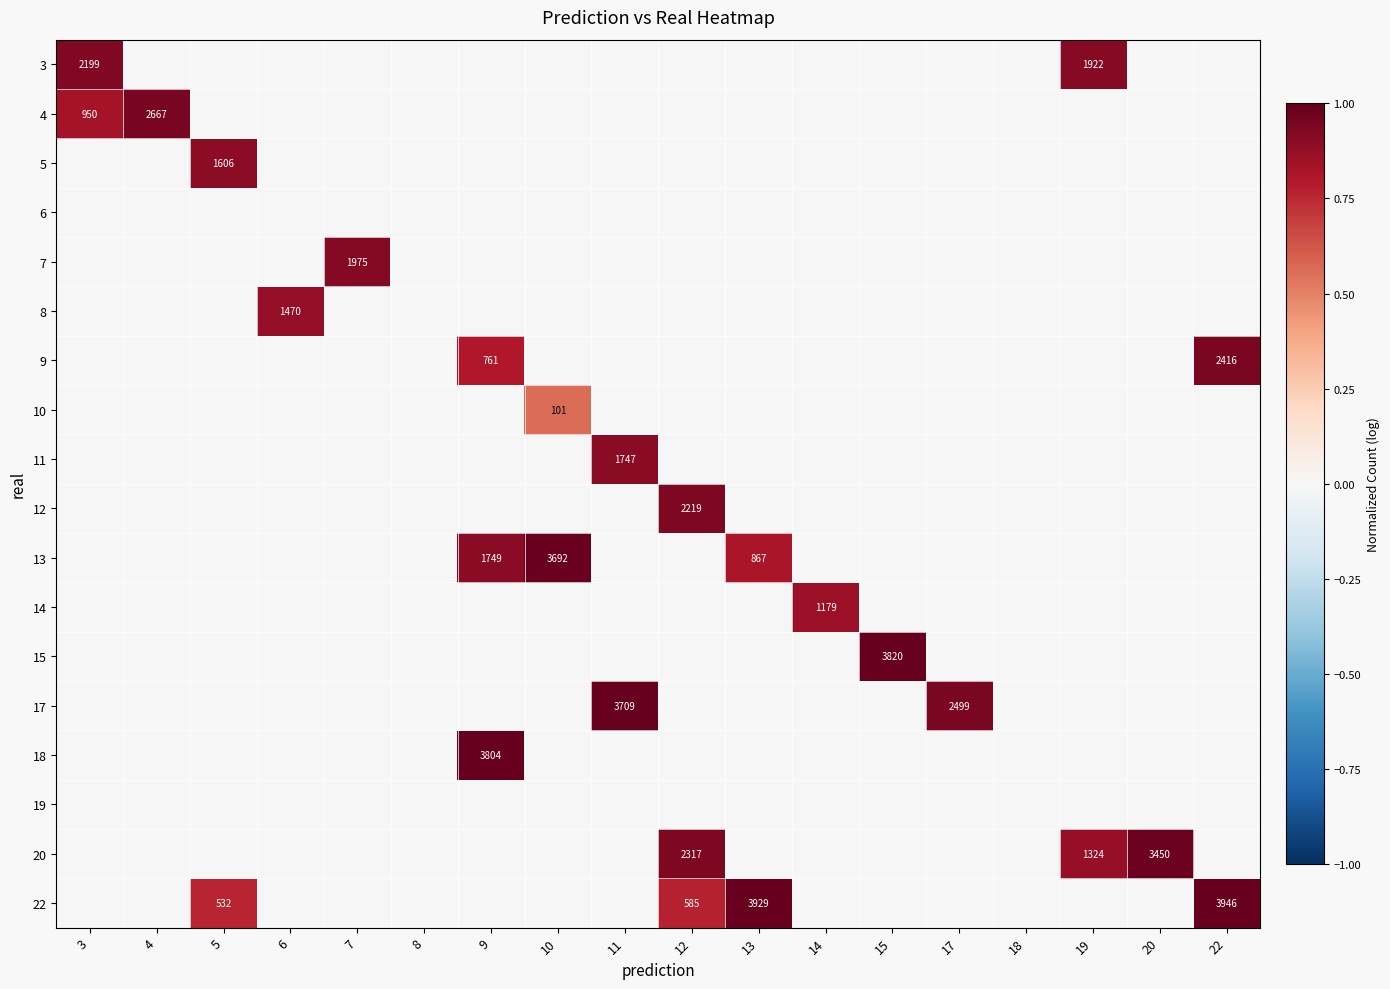

At how many categories does at least one series exceed 0?

16